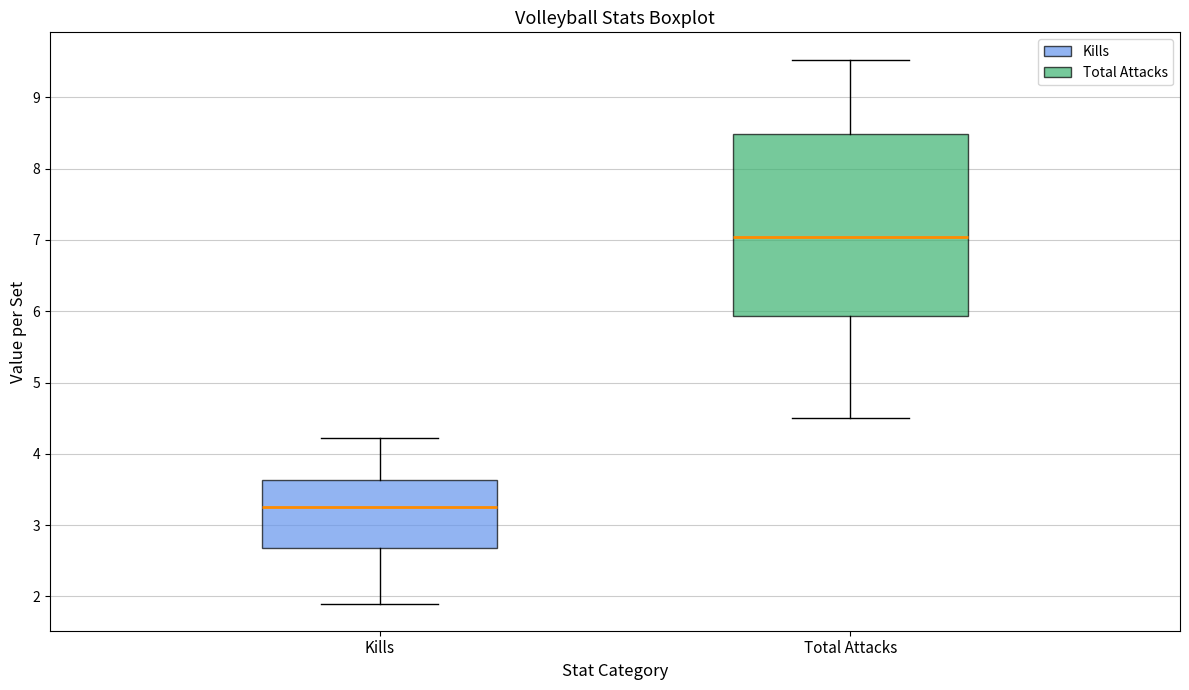

Reading left to right, transcribe this box plot: for each box, give where its median line is, the range the box spans, and where its two whiskers end, as read against the y-axis. The values are not printed on the chart, so give them approximately, as read against the axis.

Kills: median 3.3, box 2.7 to 3.6, whiskers 1.9 to 4.2
Total Attacks: median 7.0, box 5.9 to 8.5, whiskers 4.5 to 9.5